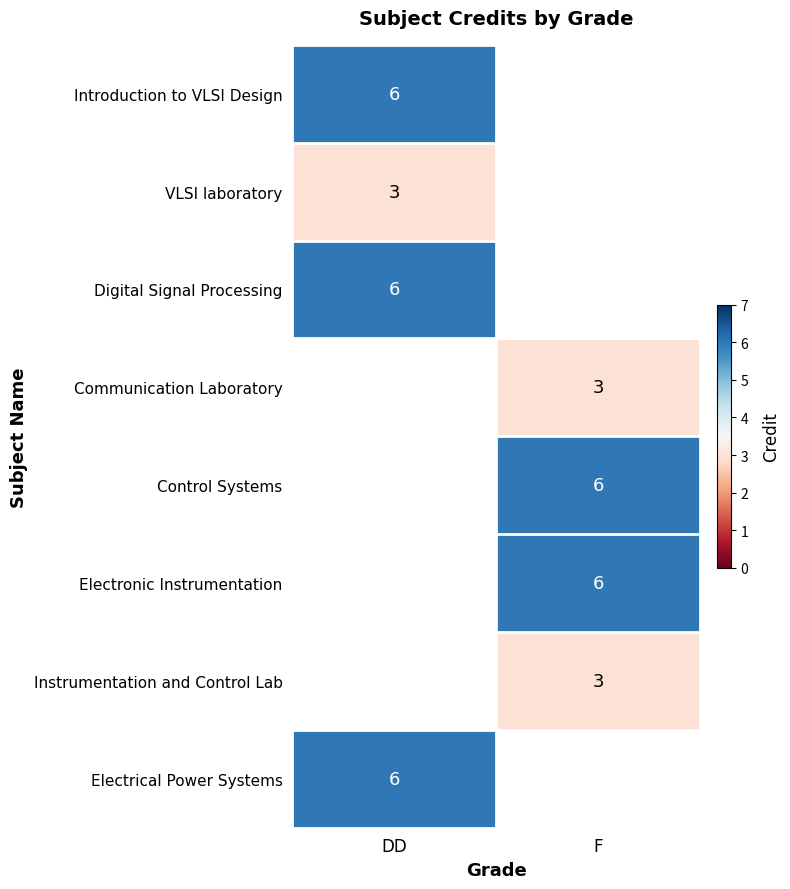

True or false: Introduction to VLSI Design has a value of 10 at DD.

False